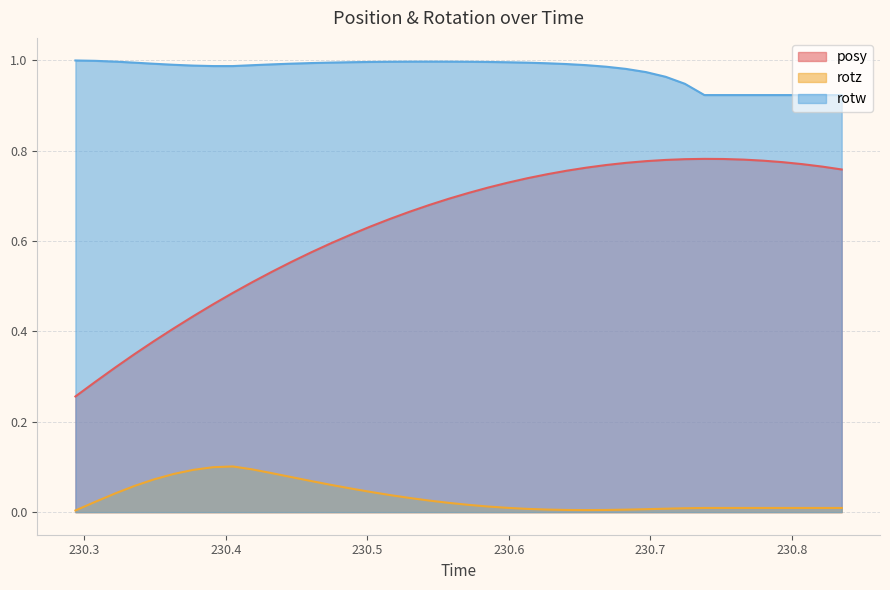

Which series has the largest range (max minus min)?

posy